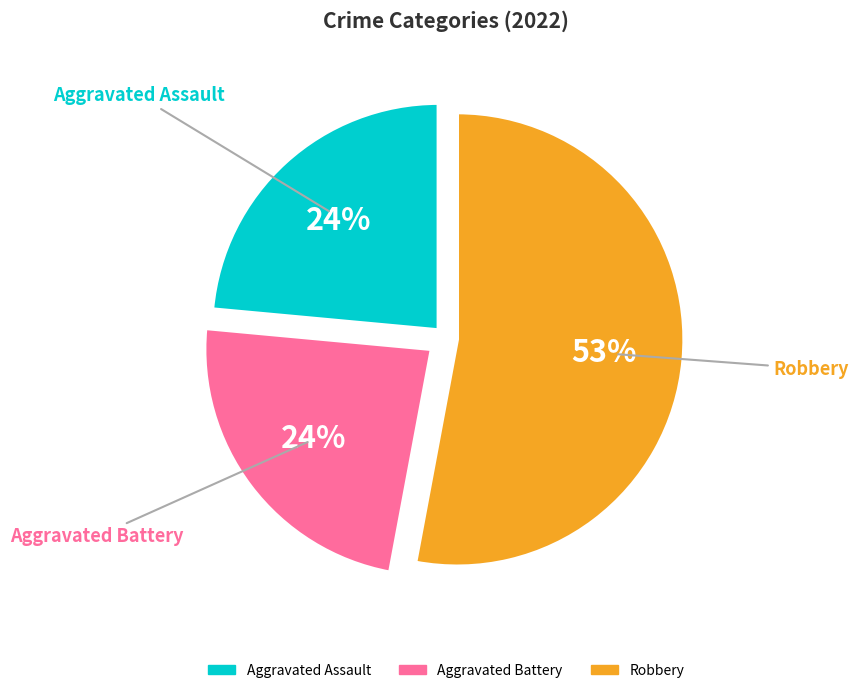

Is there any slice that represents more than half of the pie?

Yes